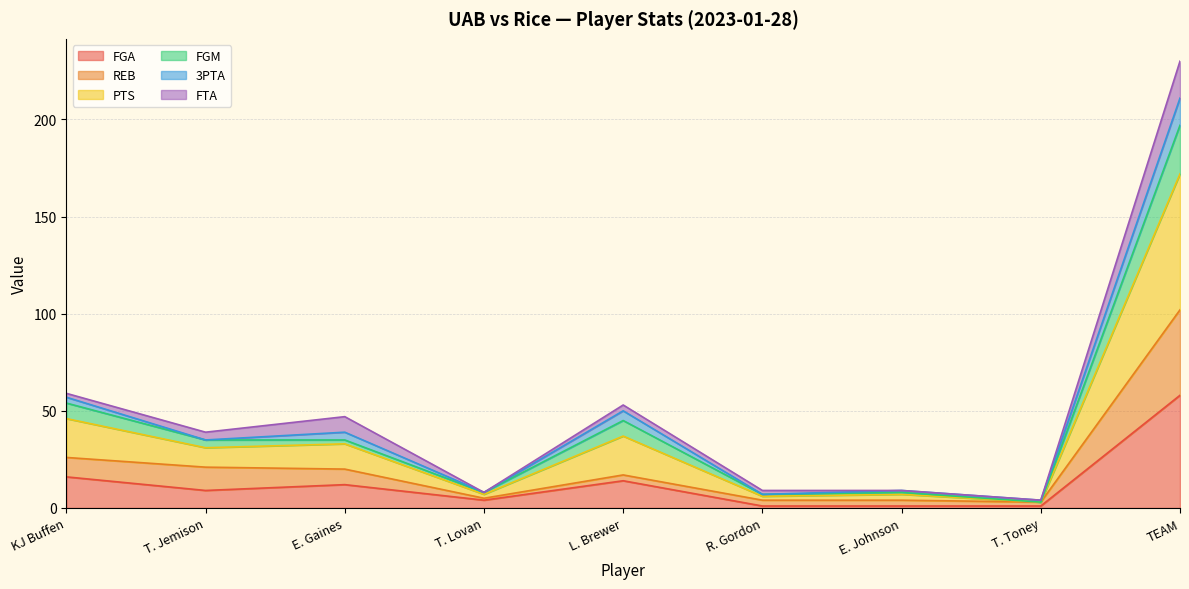

At which label does FGA reach its peak?

TEAM